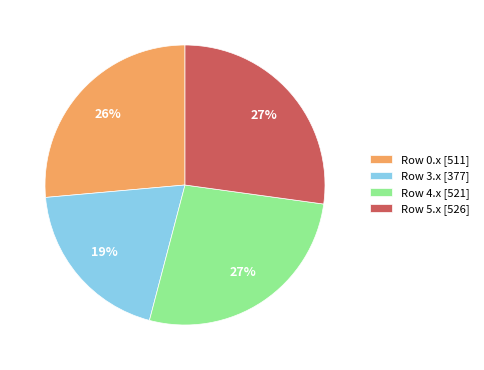

Count the number of slices in the pie.

4